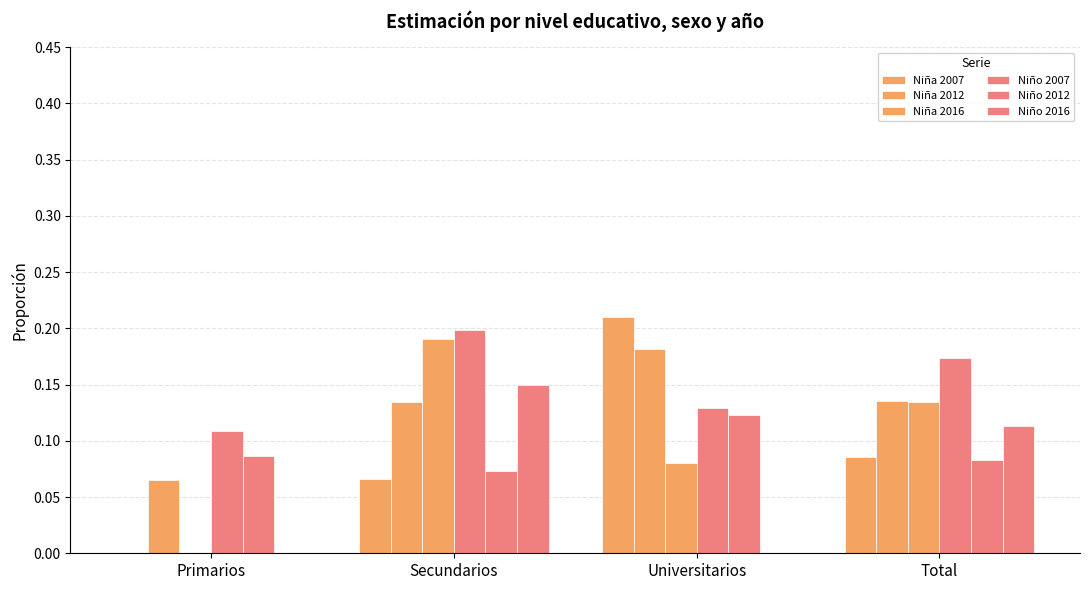

Which category has the lowest value across all series?

Primarios